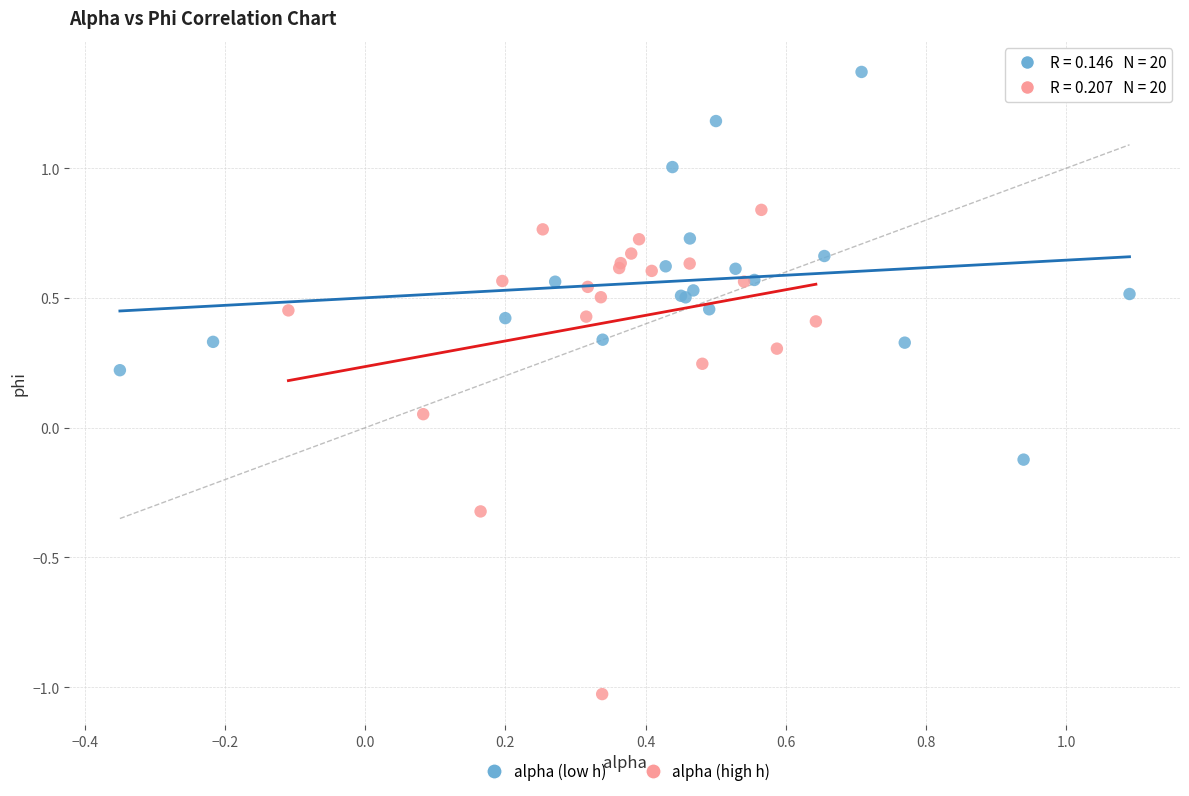

What are all the series names shown in the legend?

alpha (low h), alpha (high h)